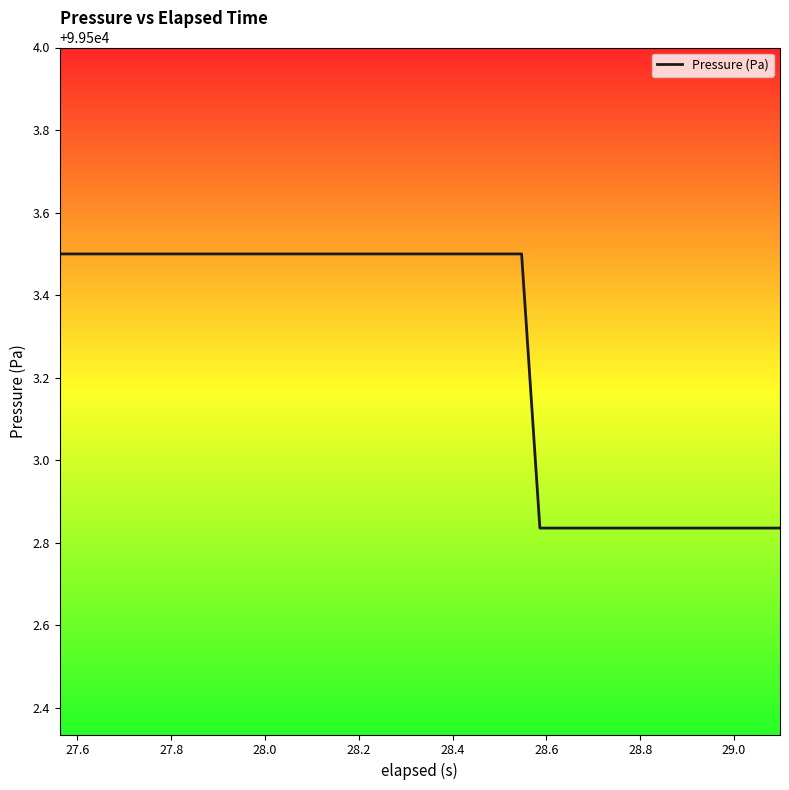

What is the difference between the maximum and minimum values?

0.7